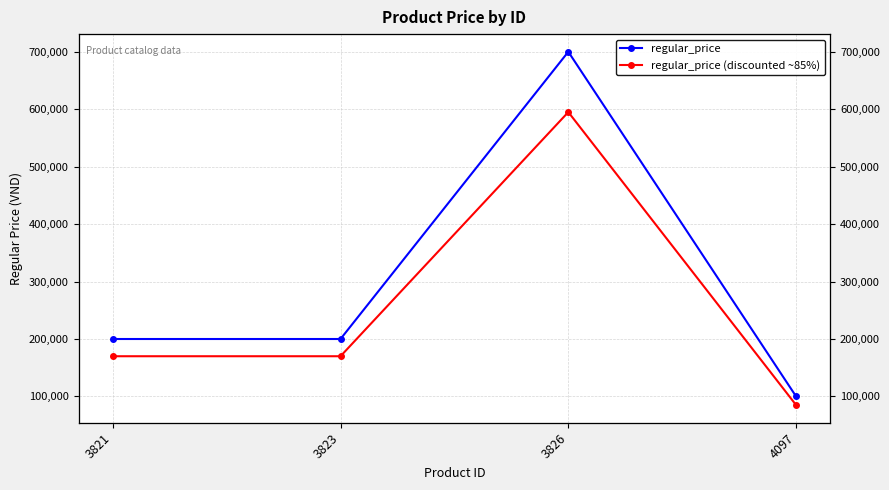

What is the sum of all regular_price (discounted ~85%) values?

1020000